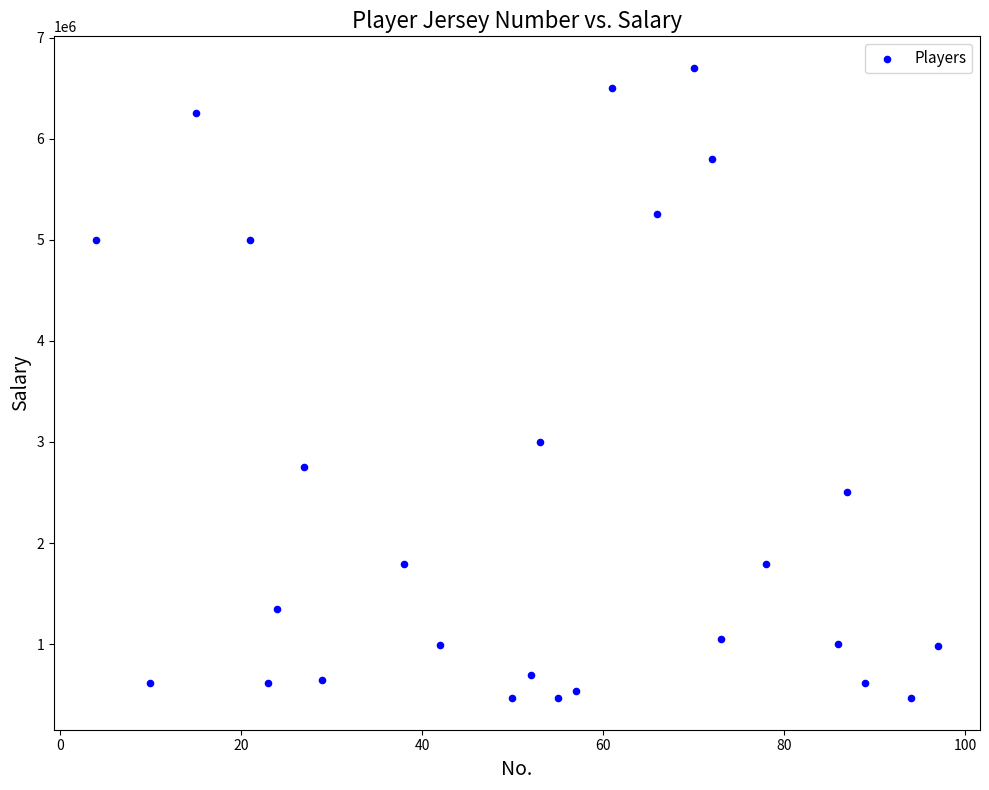

What Y value in the scatter plot is closest to 3582500?

3000000